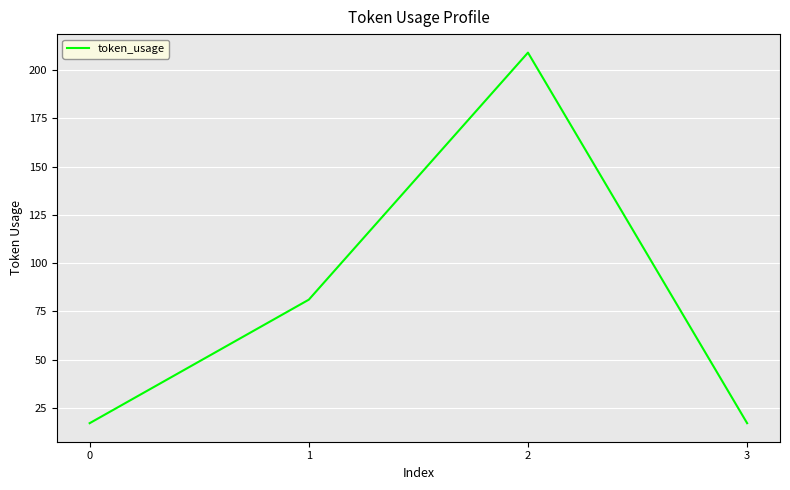

Read the value at 1.

81